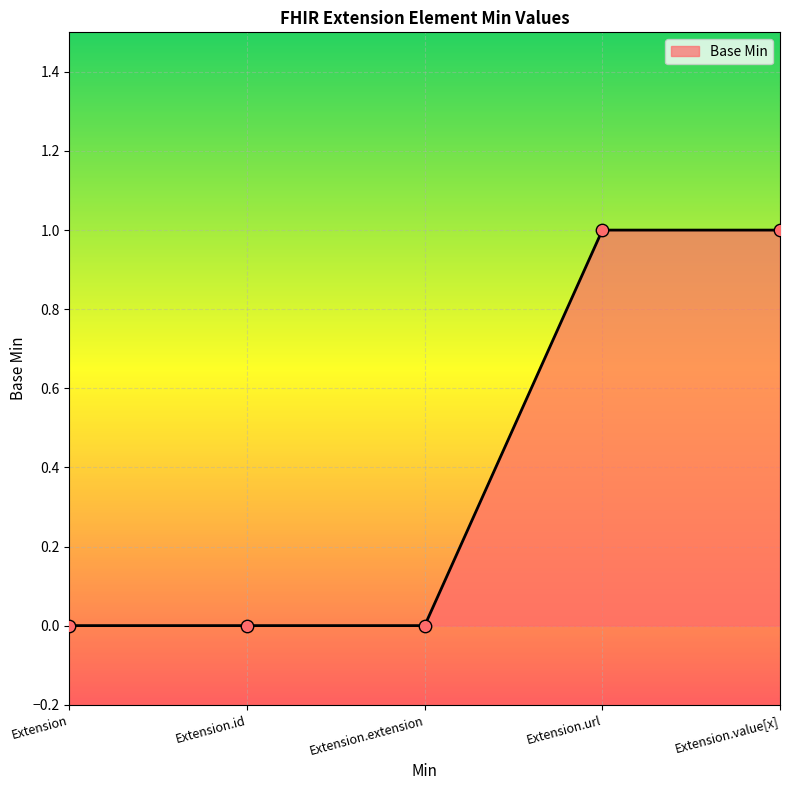

Between Extension.value[x] and Extension.extension, which is larger?

Extension.value[x]